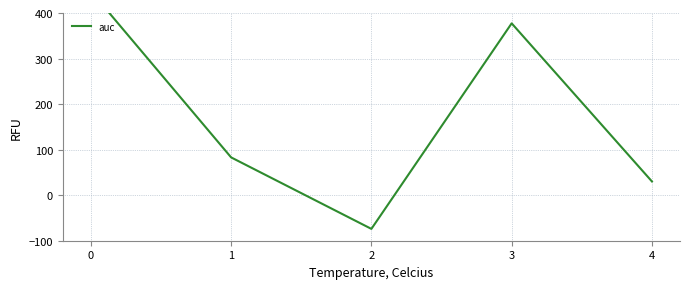

How many lines are shown in the chart?

1